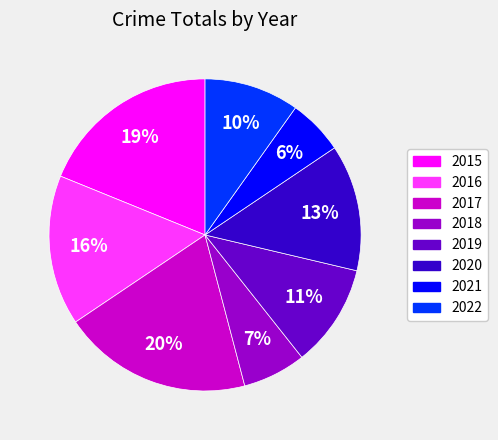

Which slice is the smallest?

2021